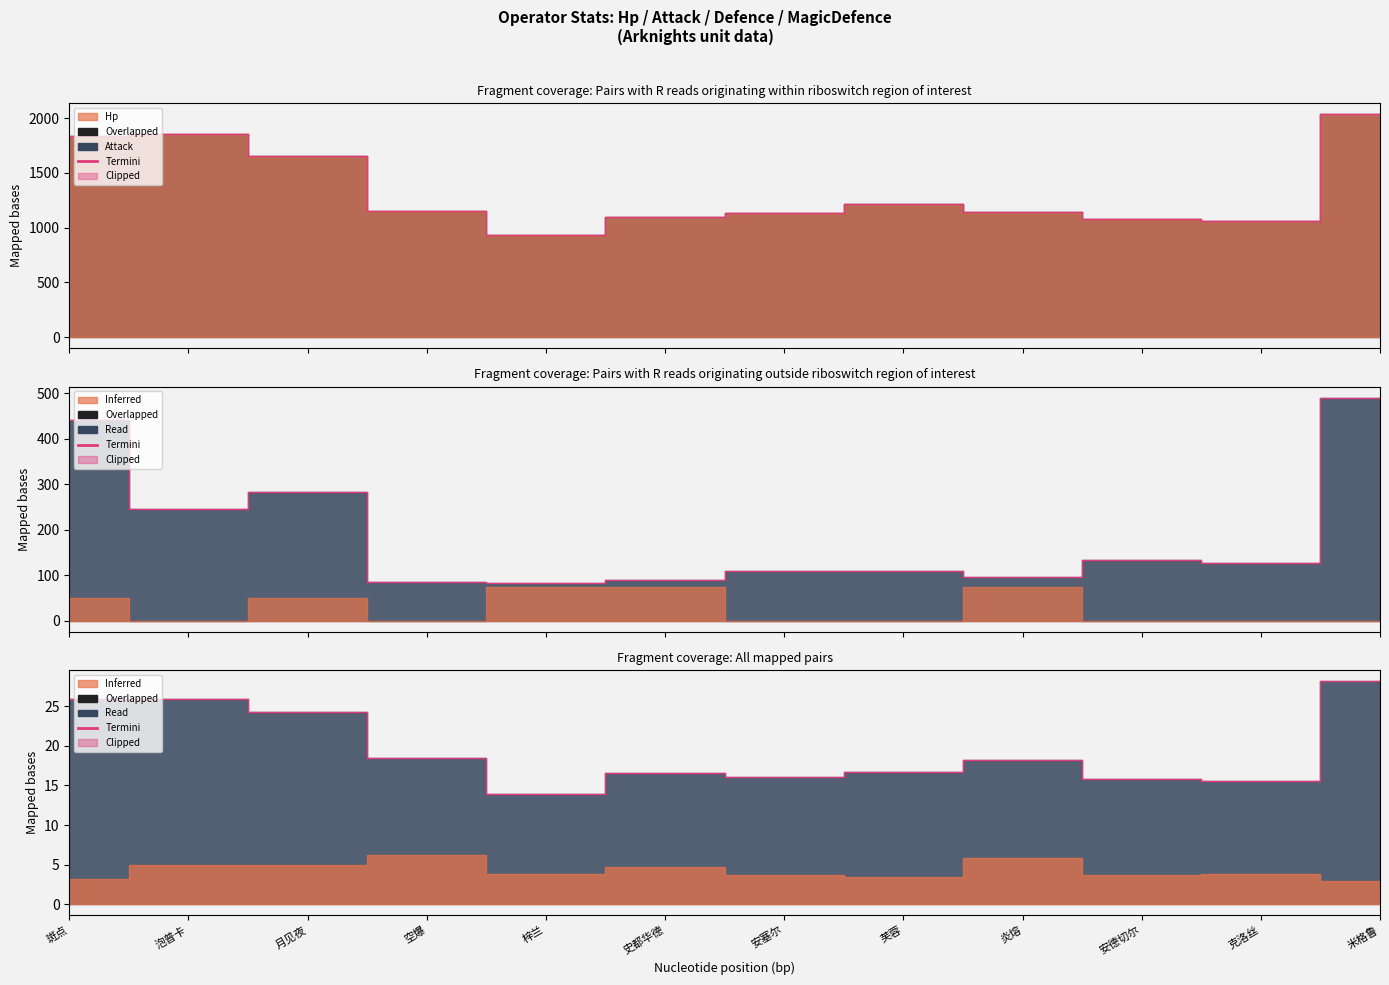

The chart shows a value of 8.3 at 炎熔. True or false?

False